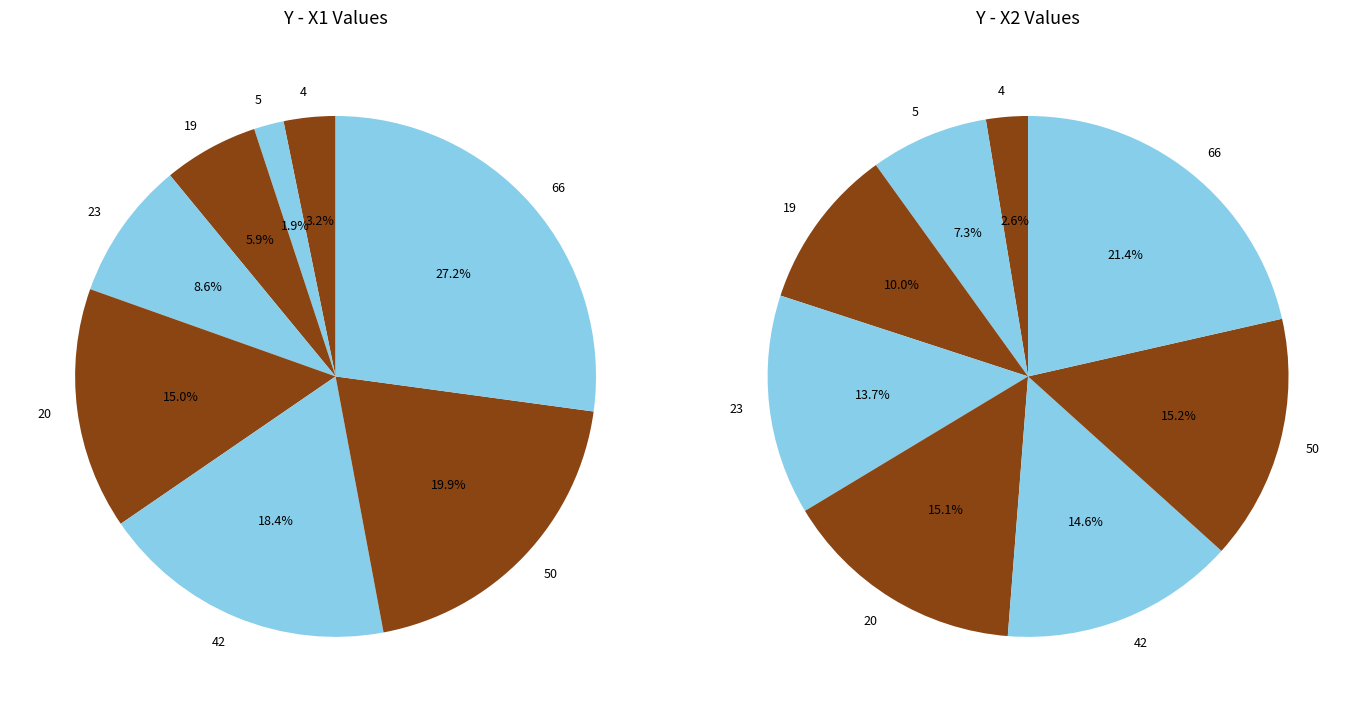

Is 5 the majority of the pie?

No